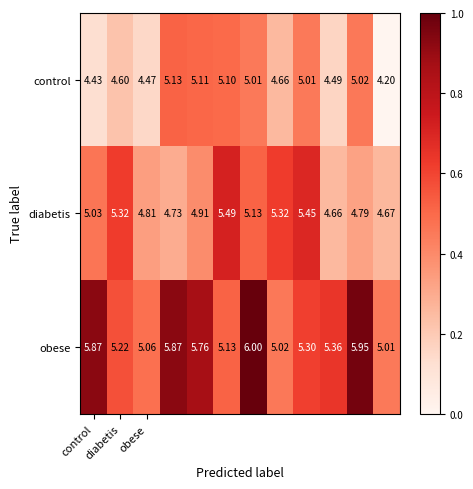

Which series has the largest total across all categories?

obese